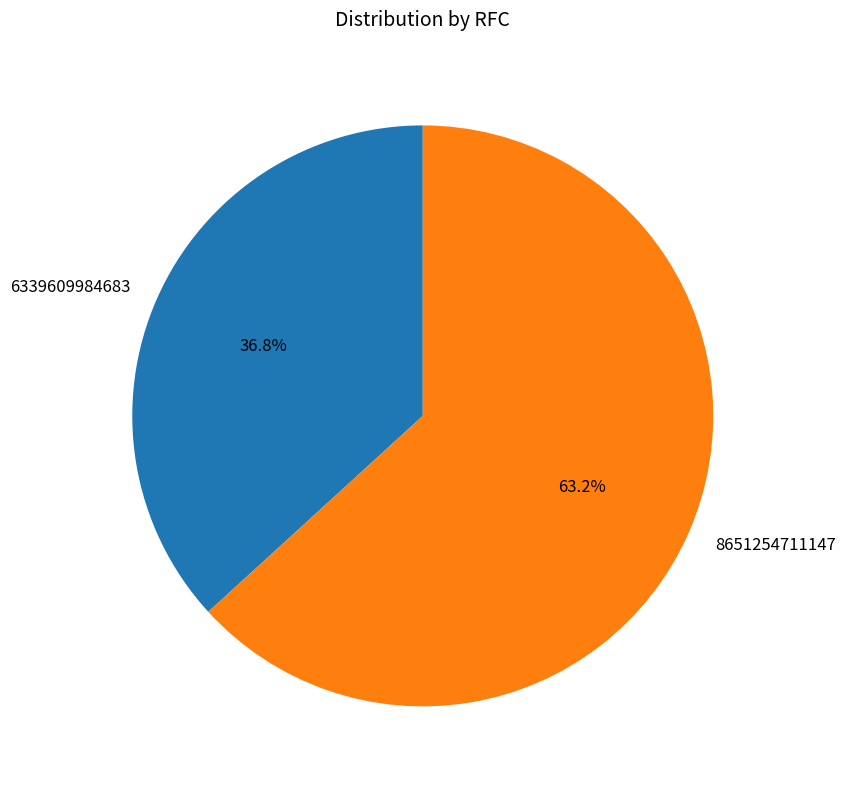

To the nearest percent, what is the average slice percentage?

50%